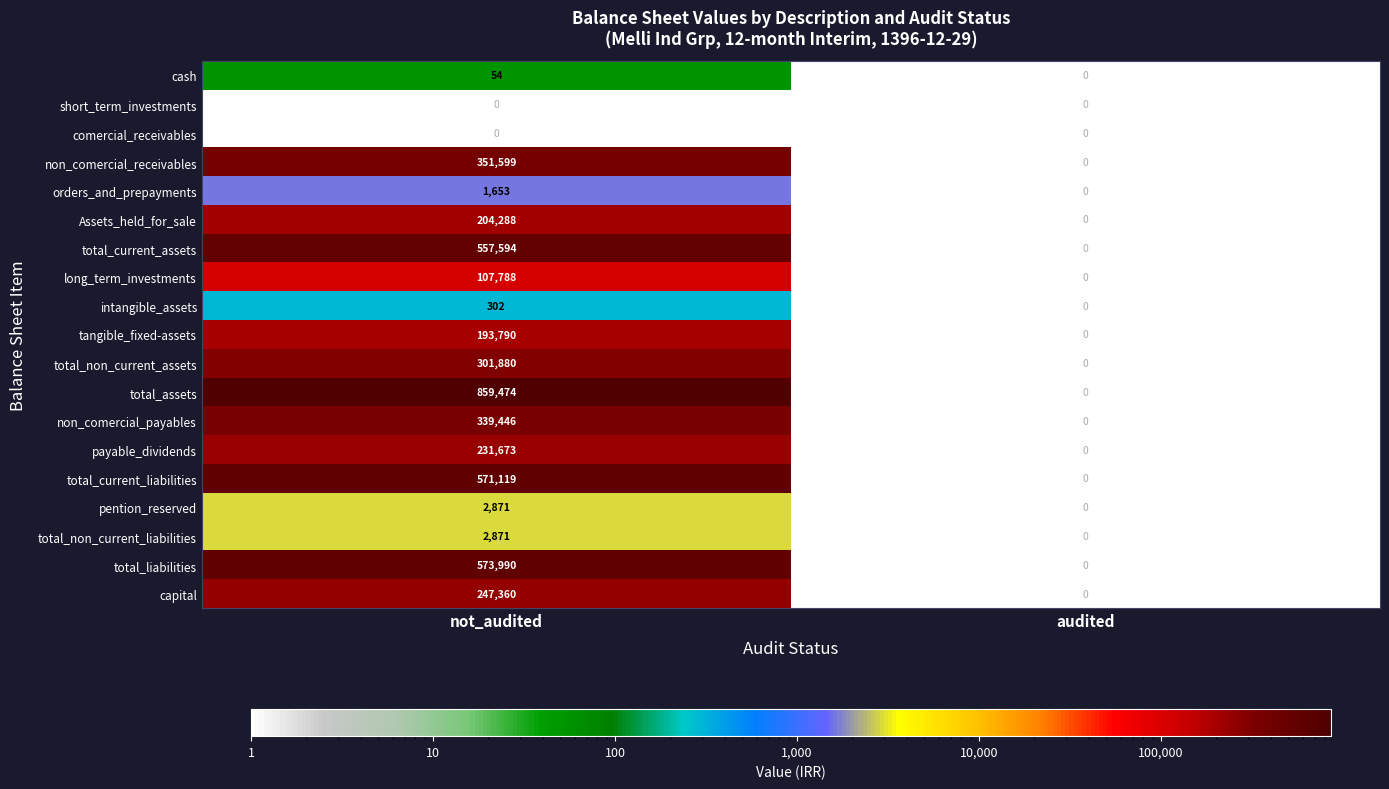

What is the sum of all total_non_current_assets values?

301880